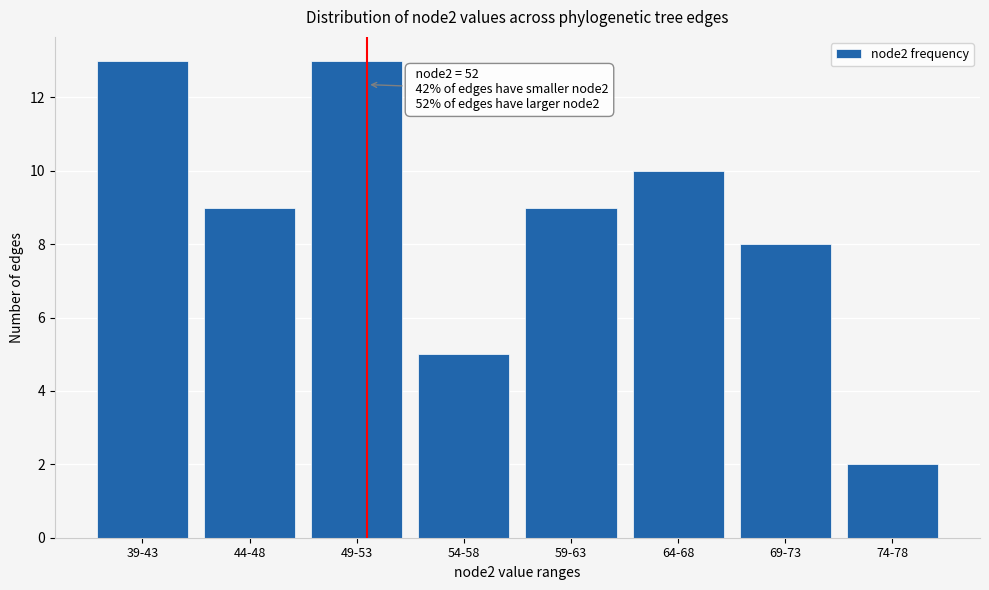

Reading left to right, extract all data points from this chart.

13	9	13	5	9	10	8	2